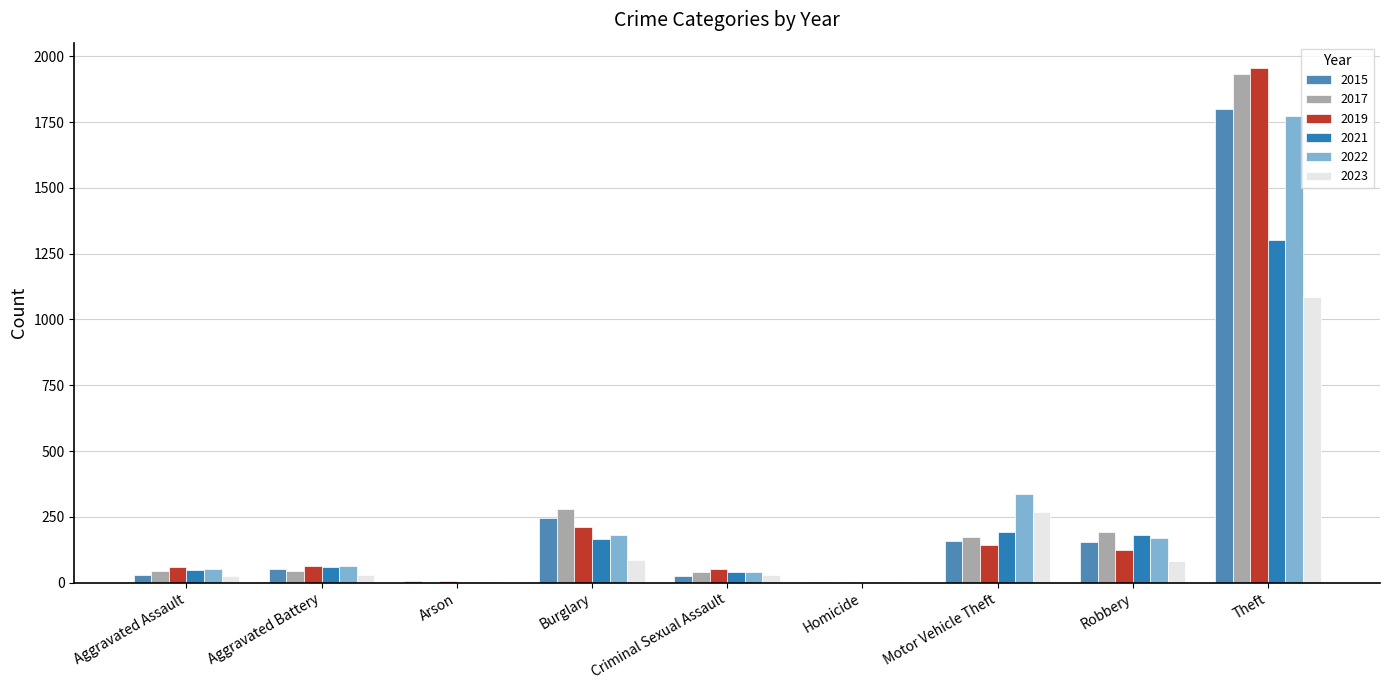

At which category is the sum across all series the highest?

Theft